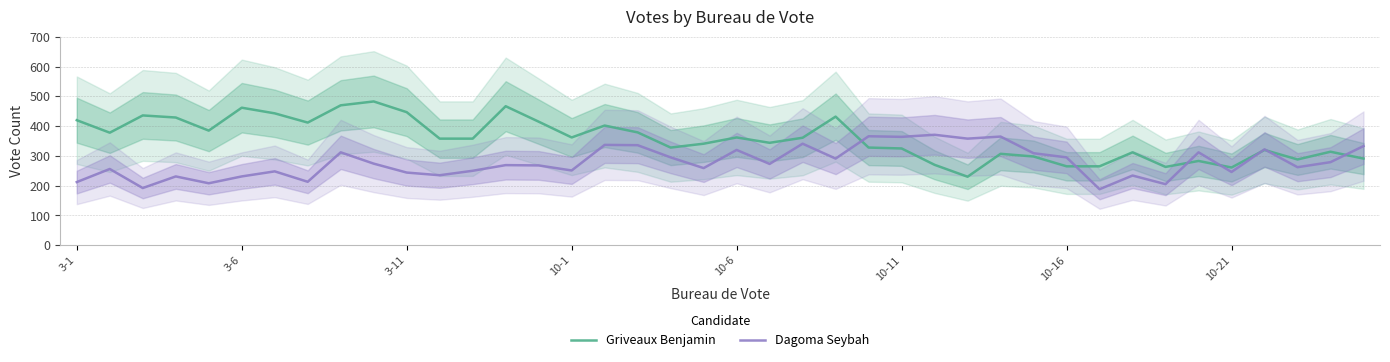

Rank the series by their maximum value, from highest to lowest.

Griveaux Benjamin, Dagoma Seybah